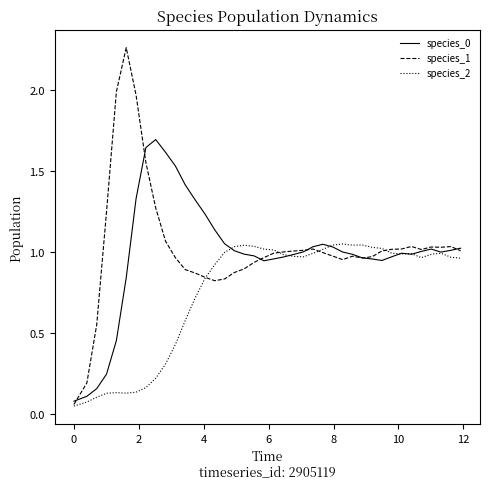

After their last crossing, which series has the higher values: species_1 or species_2?

species_1